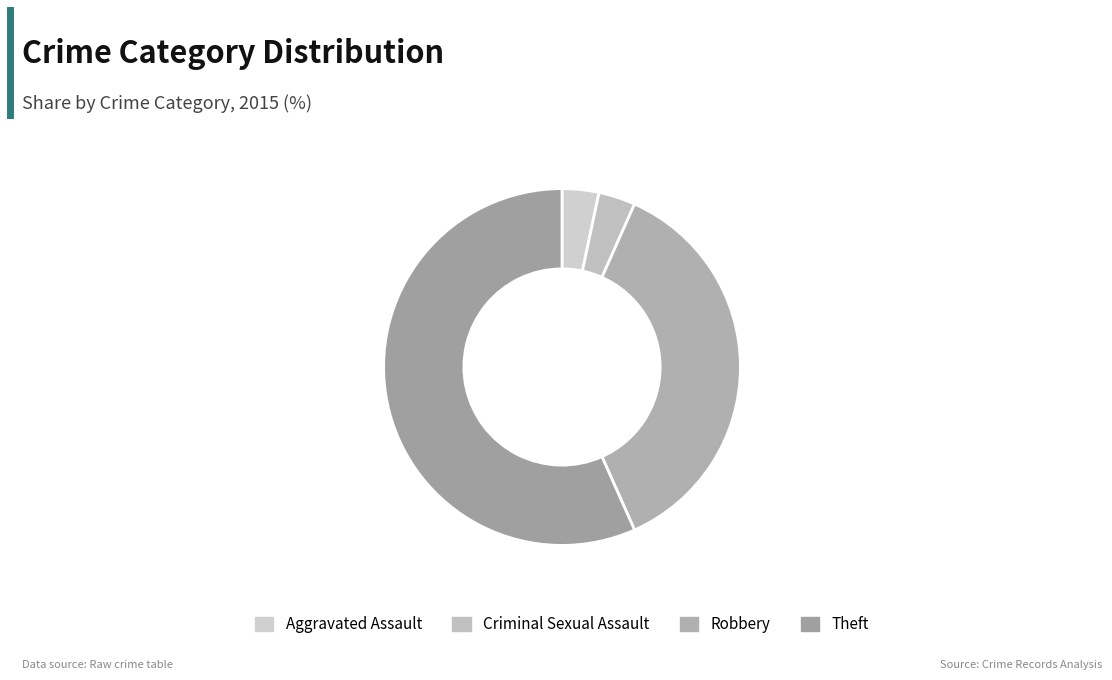

How many segments does this pie chart have?

4